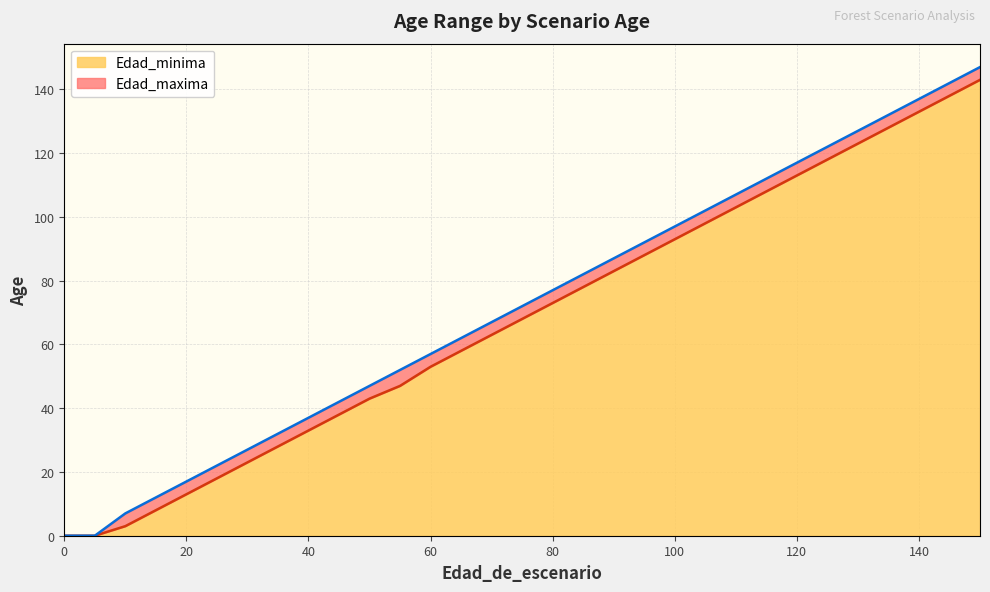

Where is Edad_minima nearest to the value 71?

80